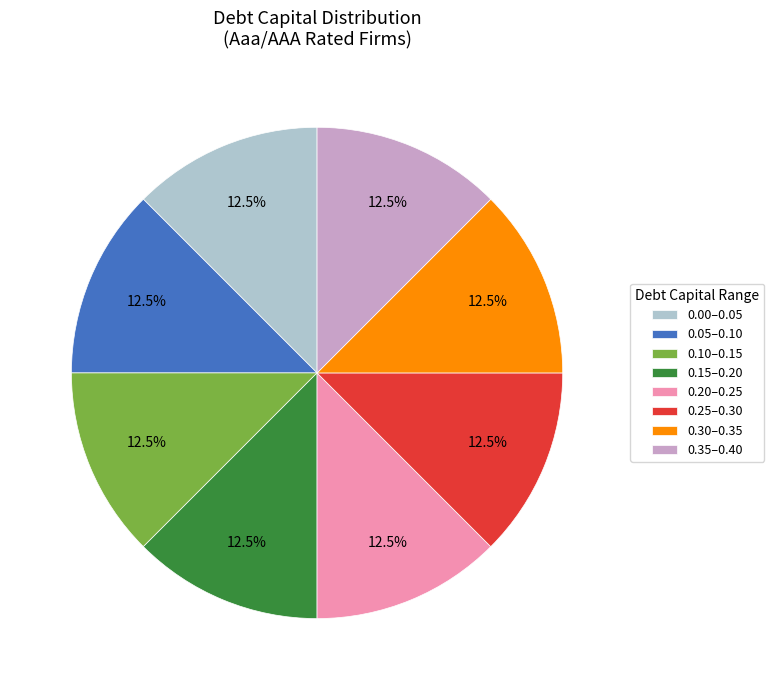

Combined, do 0.15–0.20 and 0.30–0.35 account for over 50%?

No